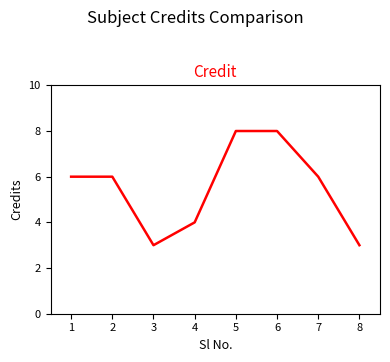

What is the sum of all values?

44